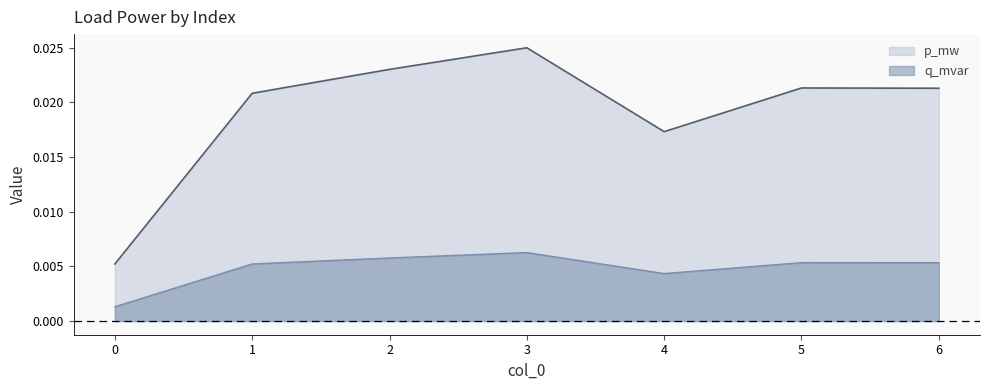

The value of p_mw at 2 is 0.0. True or false?

False